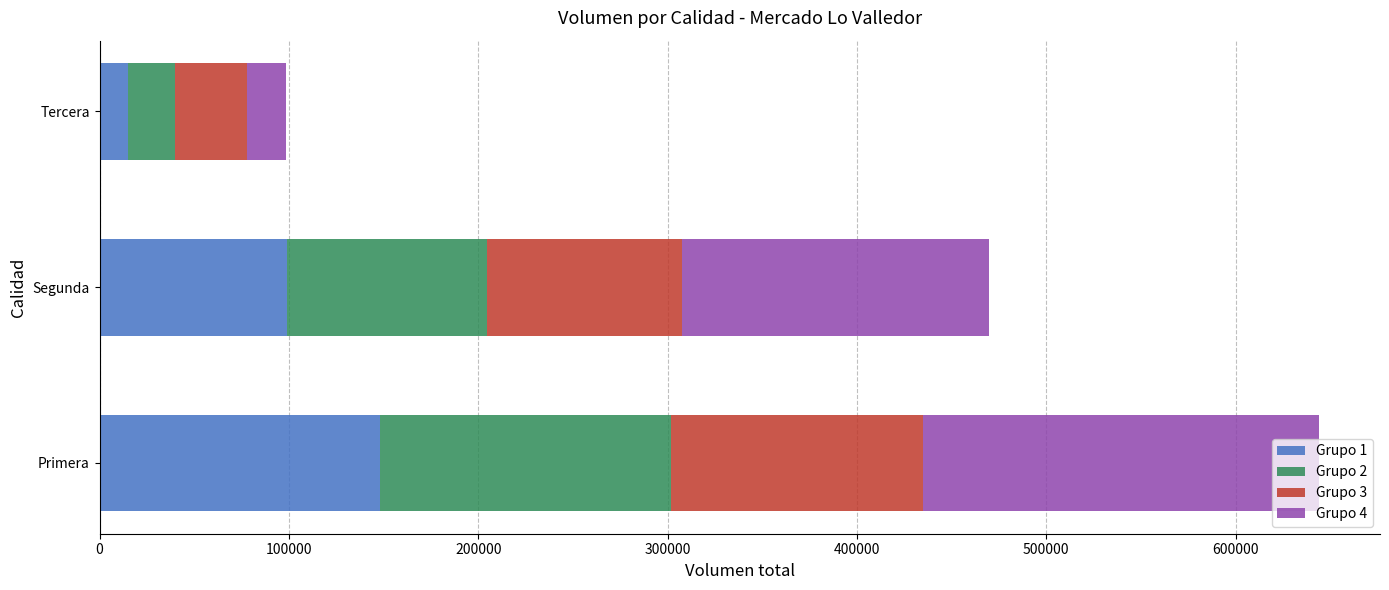

At which label does Grupo 1 reach its minimum?

Tercera